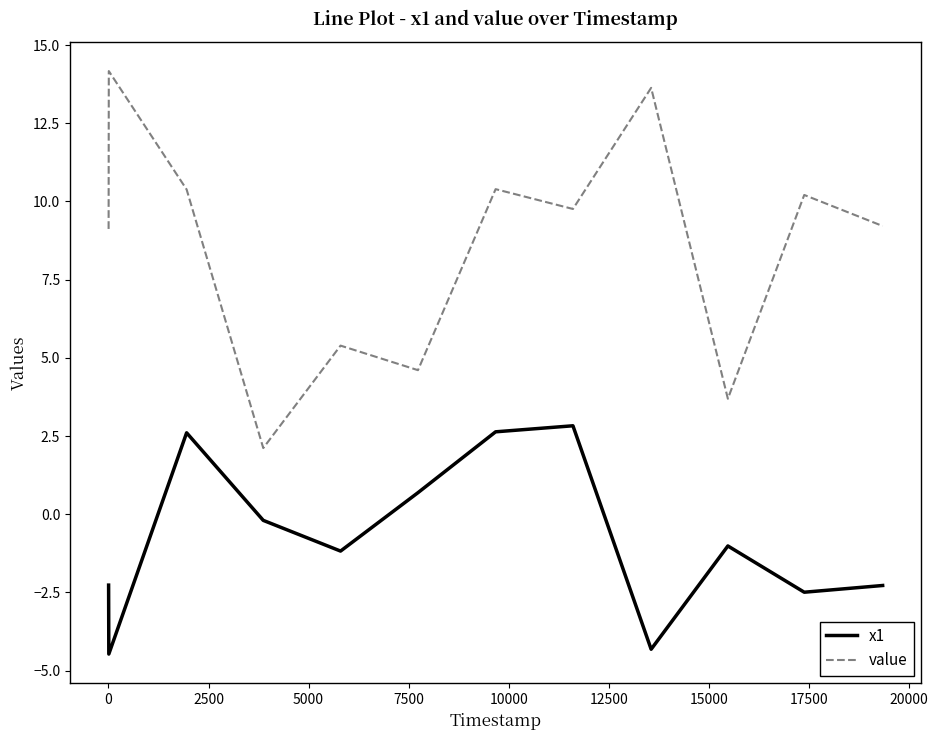

What is the difference between the maximum and minimum values in the x1 series?

7.3